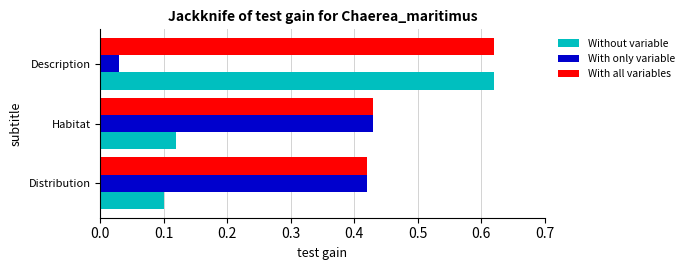

Which label corresponds to the smallest value in the chart?

Description